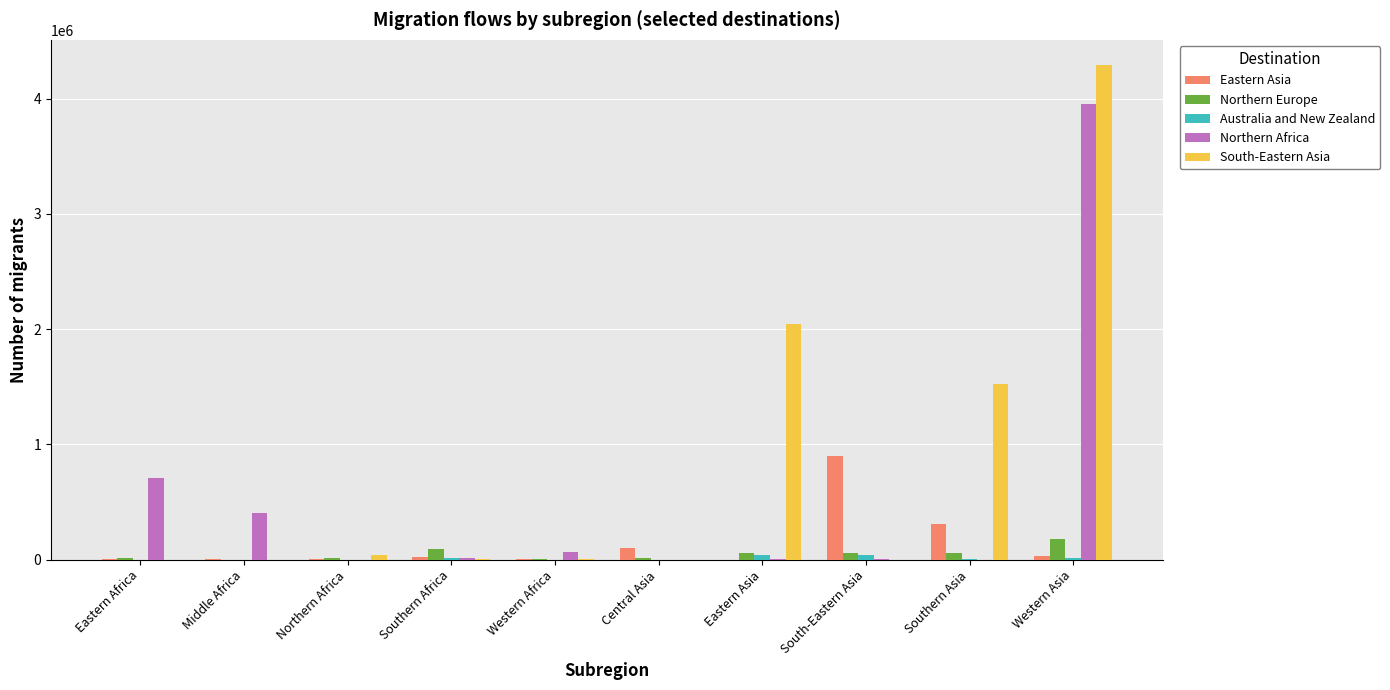

What is the spread (max minus min) of values at Southern Africa?

86494